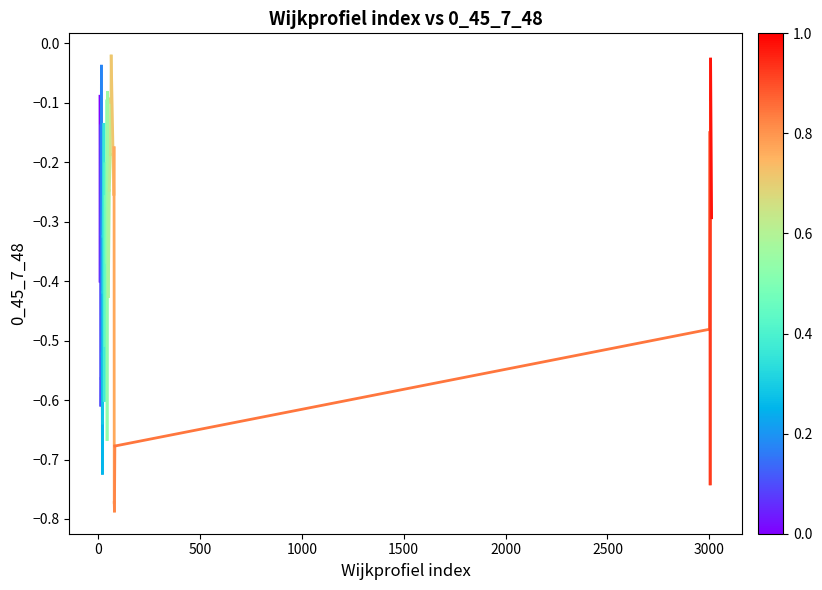

What is the average value?

-0.2